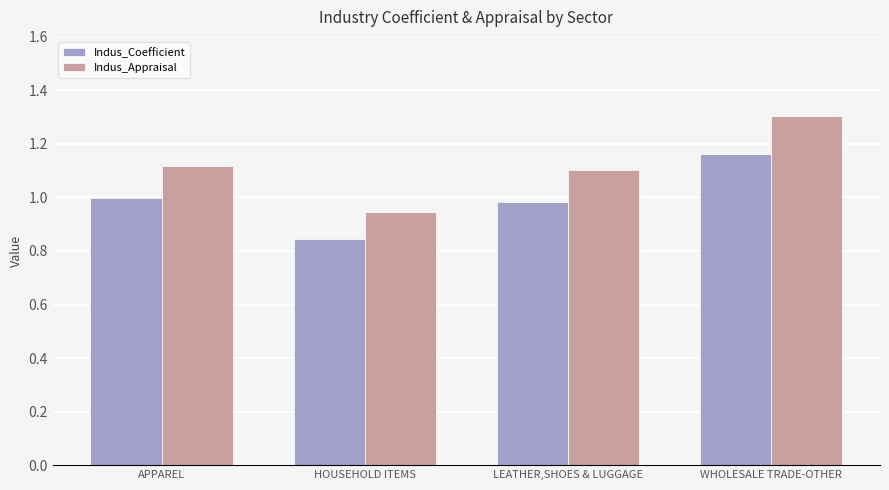

True or false: Indus_Coefficient has a value of 1.8 at APPAREL.

False